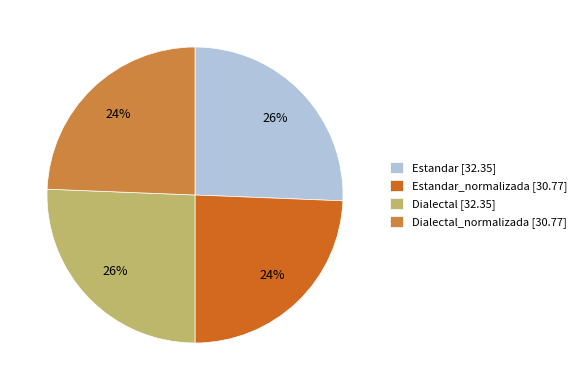

Which has a higher value, Estandar_normalizada [30.77] or Estandar [32.35]?

Estandar [32.35]